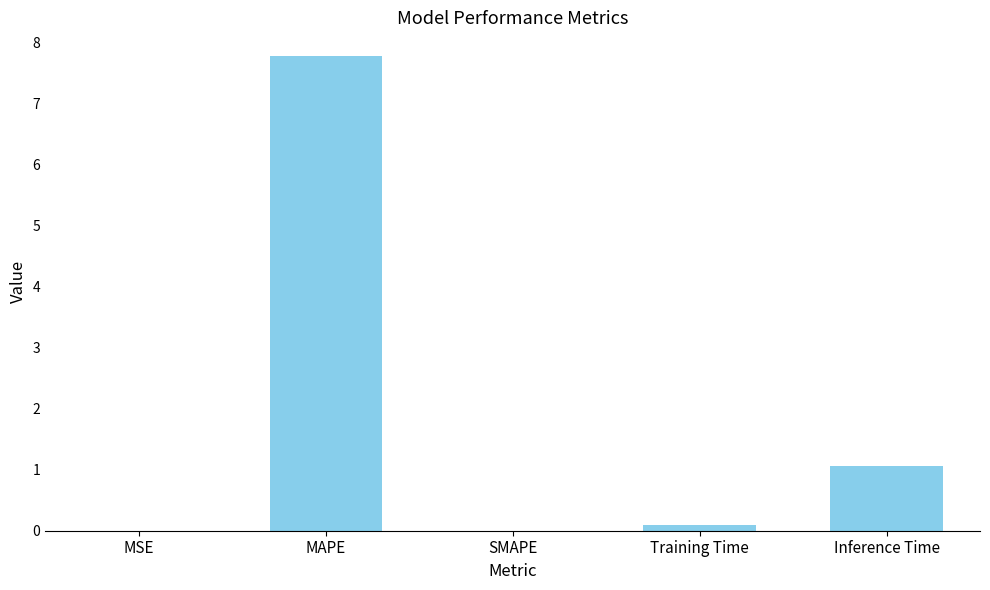

What is the change in value from SMAPE to Inference Time?

+1.1